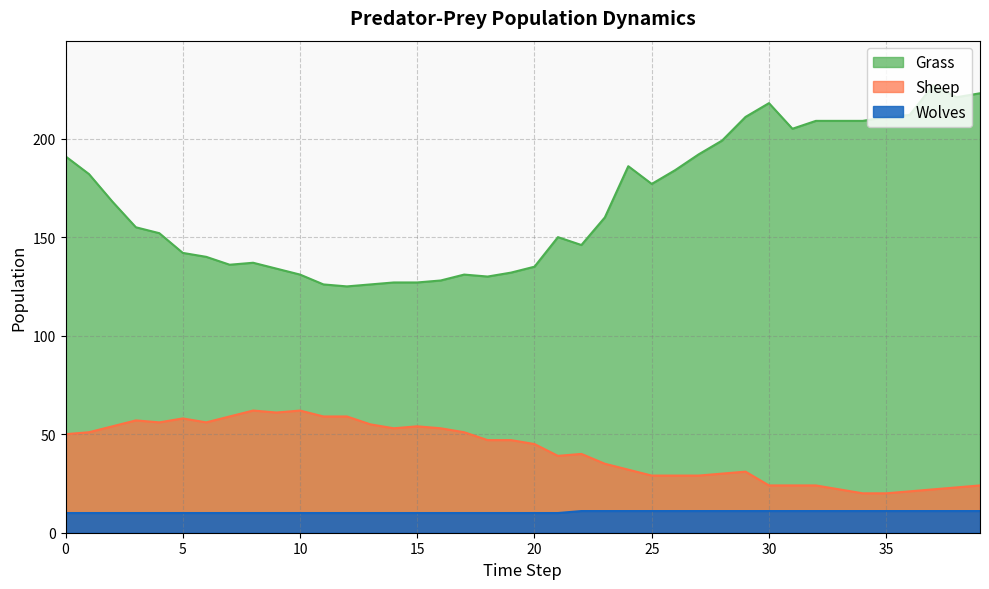

Reading left to right, transcribe all the data shown in this chart.

Grass: 0=191	1=182	2=168	3=155	4=152	5=142	6=140	7=136	8=137	9=134	10=131	11=126	12=125	13=126	14=127	15=127	16=128	17=131	18=130	19=132	20=135	21=150	22=146	23=160	24=186	25=177	26=184	27=192	28=199	29=211	30=218	31=205	32=209	33=209	34=209	35=211	36=212	37=227	38=221	39=223
Sheep: 0=50	1=51	2=54	3=57	4=56	5=58	6=56	7=59	8=62	9=61	10=62	11=59	12=59	13=55	14=53	15=54	16=53	17=51	18=47	19=47	20=45	21=39	22=40	23=35	24=32	25=29	26=29	27=29	28=30	29=31	30=24	31=24	32=24	33=22	34=20	35=20	36=21	37=22	38=23	39=24
Wolves: 0=10	1=10	2=10	3=10	4=10	5=10	6=10	7=10	8=10	9=10	10=10	11=10	12=10	13=10	14=10	15=10	16=10	17=10	18=10	19=10	20=10	21=10	22=11	23=11	24=11	25=11	26=11	27=11	28=11	29=11	30=11	31=11	32=11	33=11	34=11	35=11	36=11	37=11	38=11	39=11